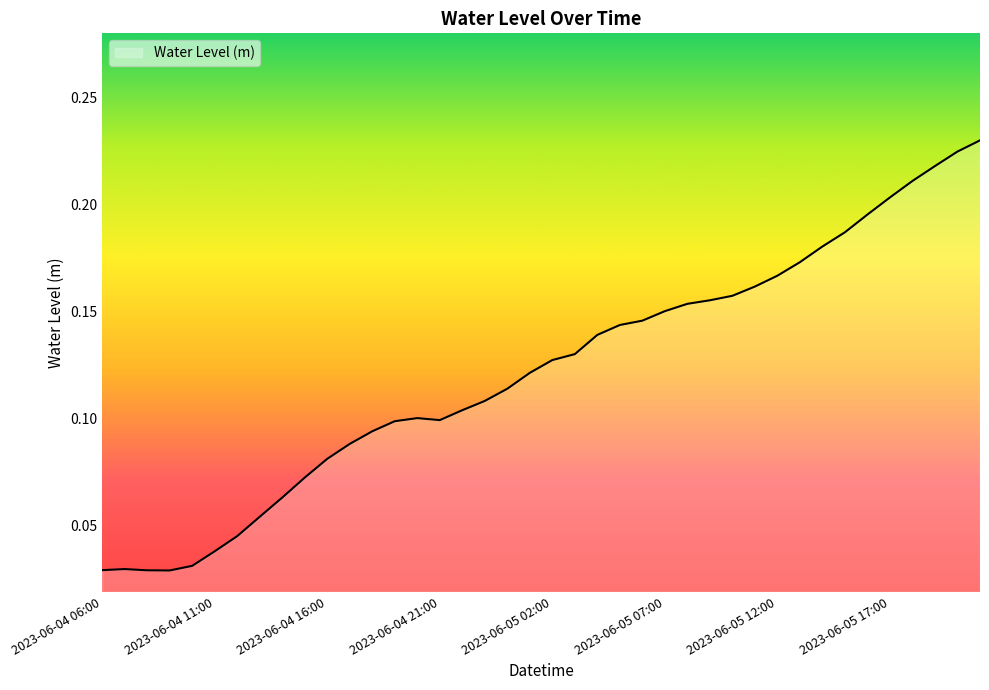

How many points are higher than both their immediate neighbors (excluding endpoints)?

2